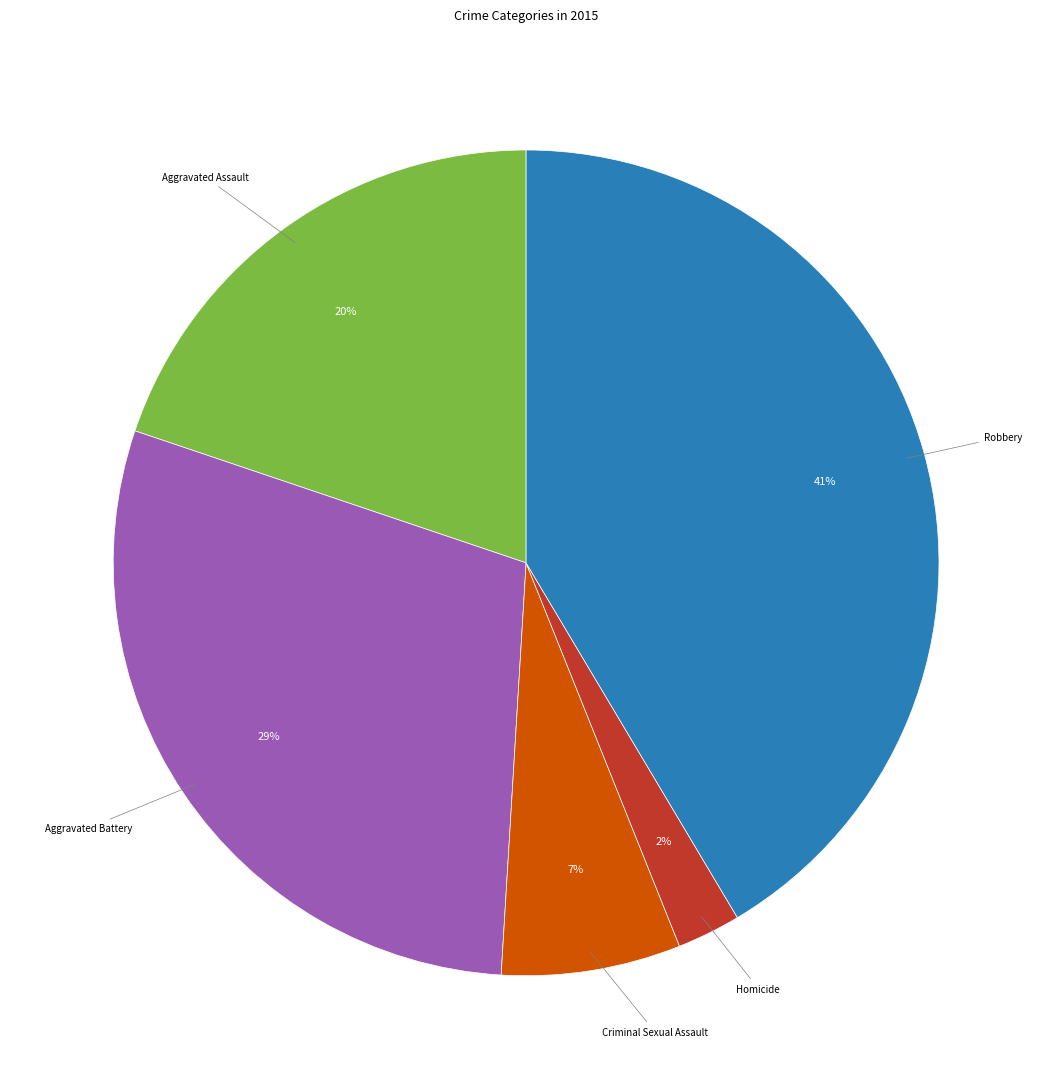

Is there a majority slice in this chart?

No